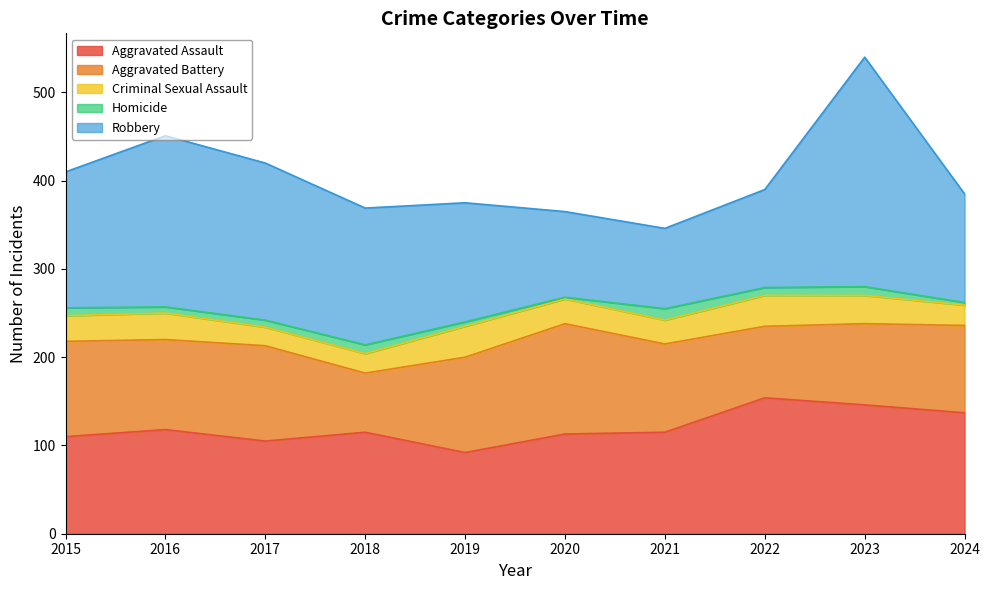

How many lines are shown in the chart?

5